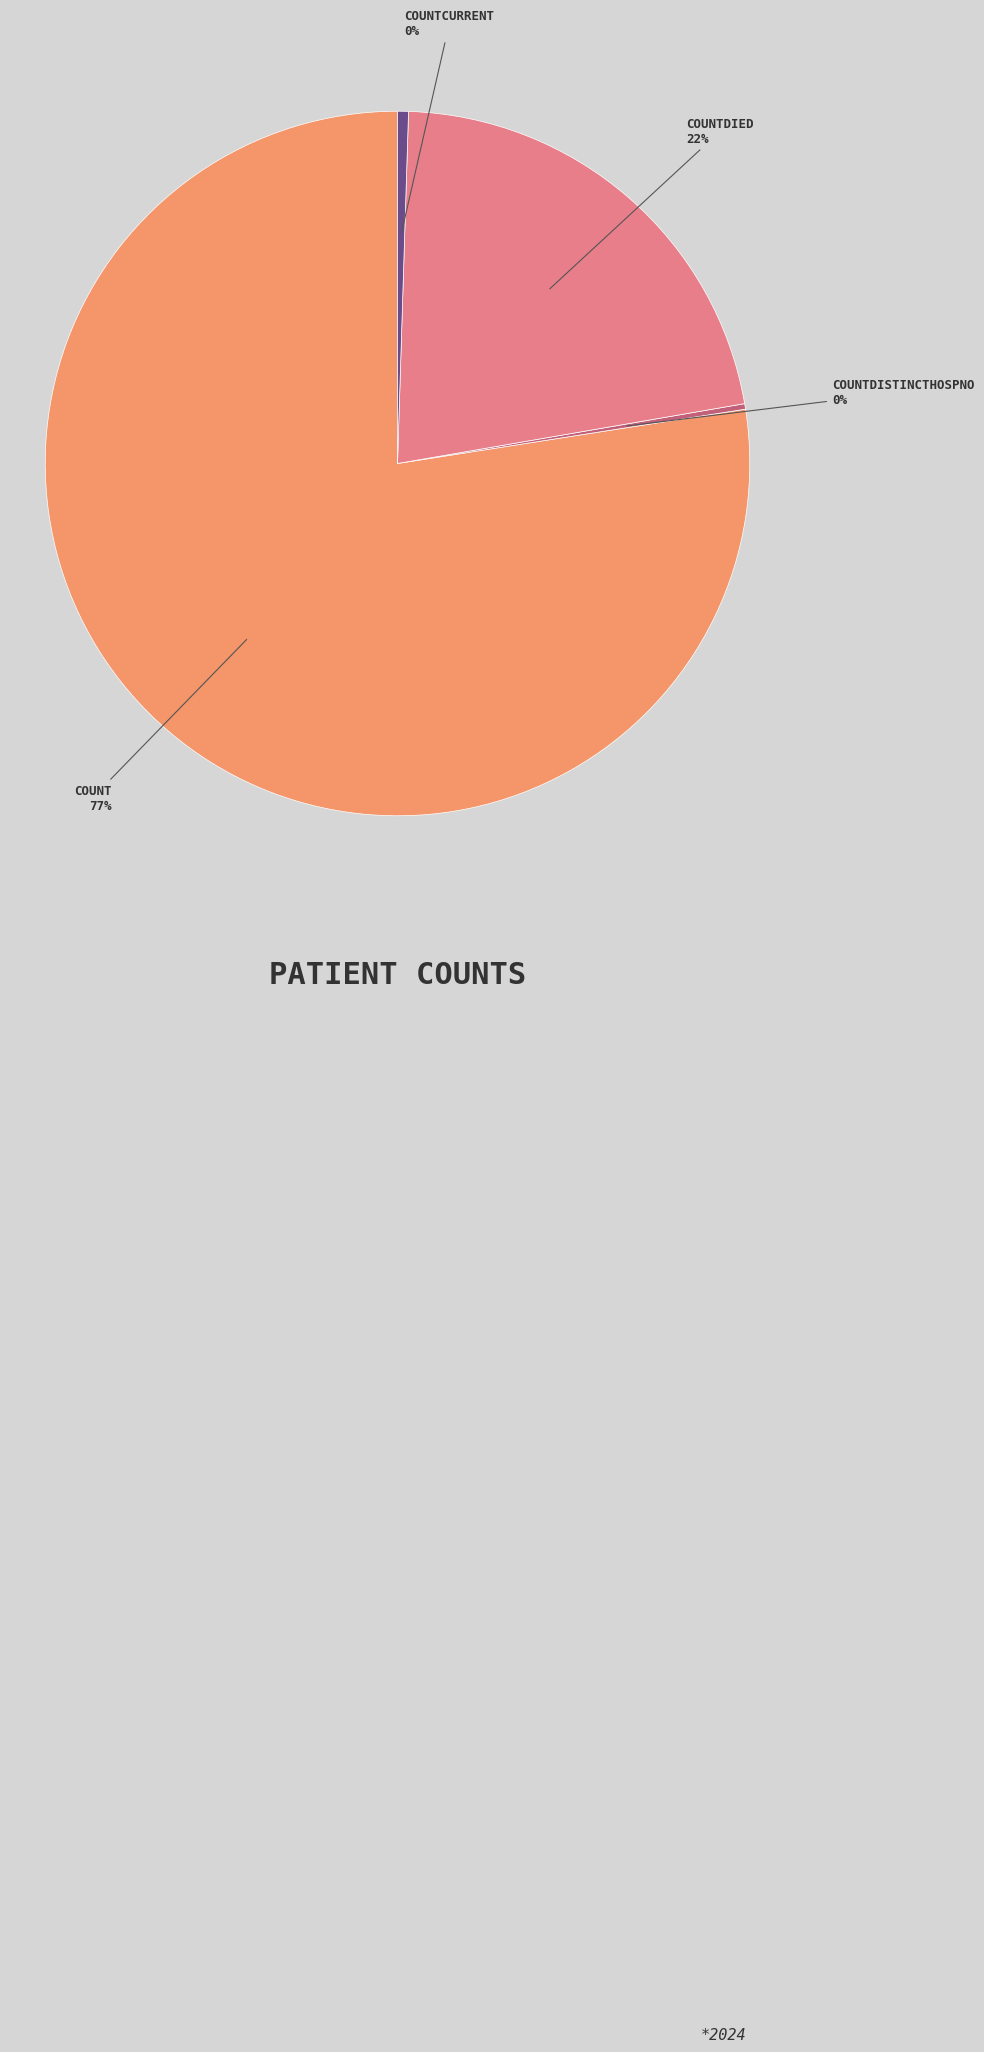

Does any single category account for the majority?

Yes